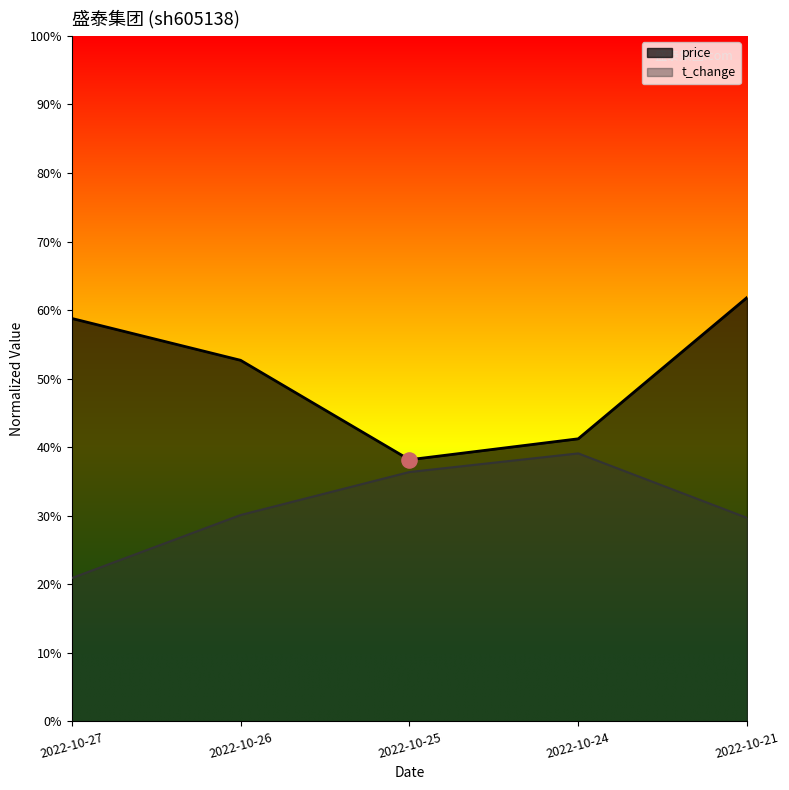

At which category is the sum across all series the highest?

2022-10-21